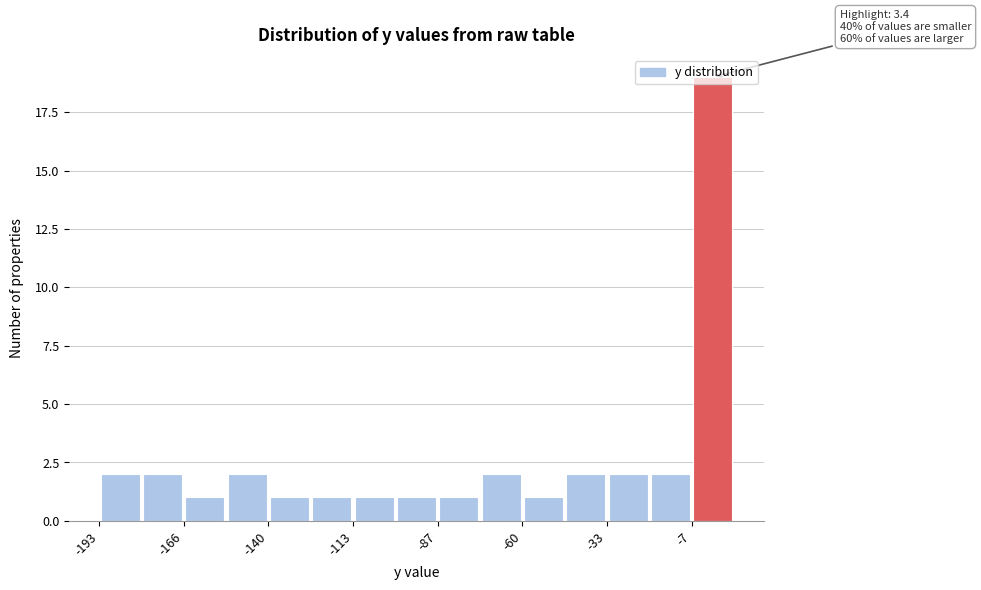

Around what value on the x-axis is the tallest bar? Give the approximate position of its centre, as read against the axis.

0